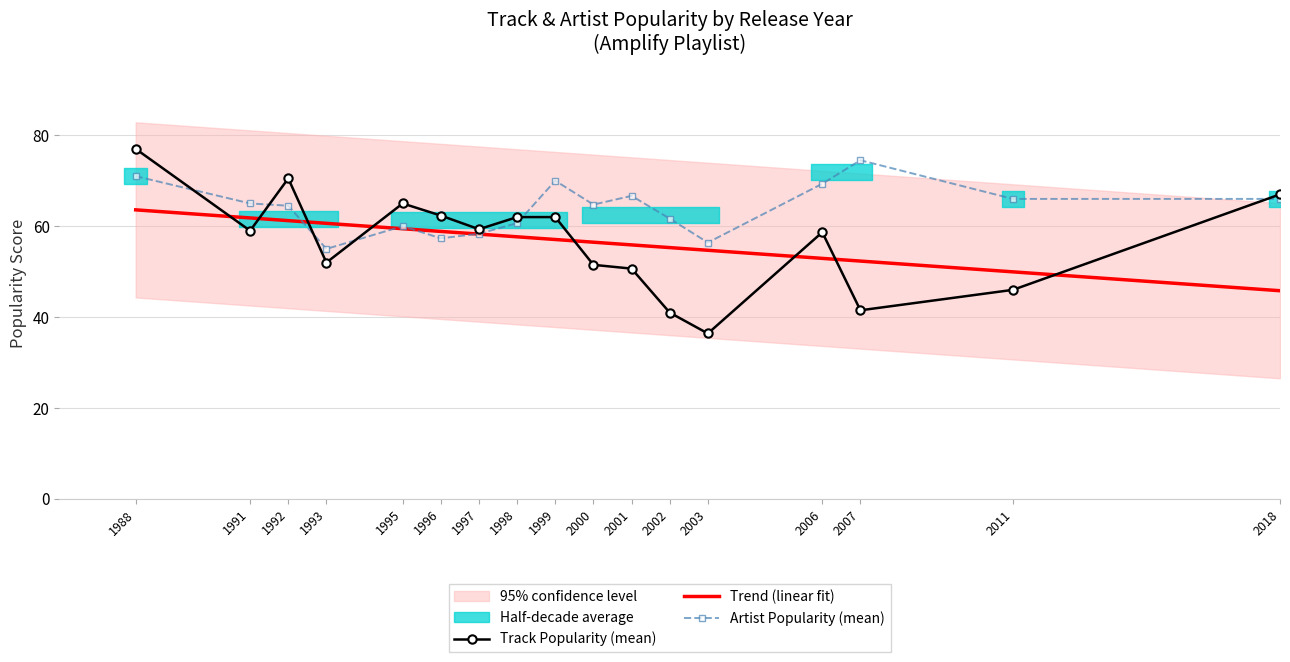

Between which two adjacent categories do Track Popularity (mean) and Artist Popularity (mean) first intersect?

1988 and 1991